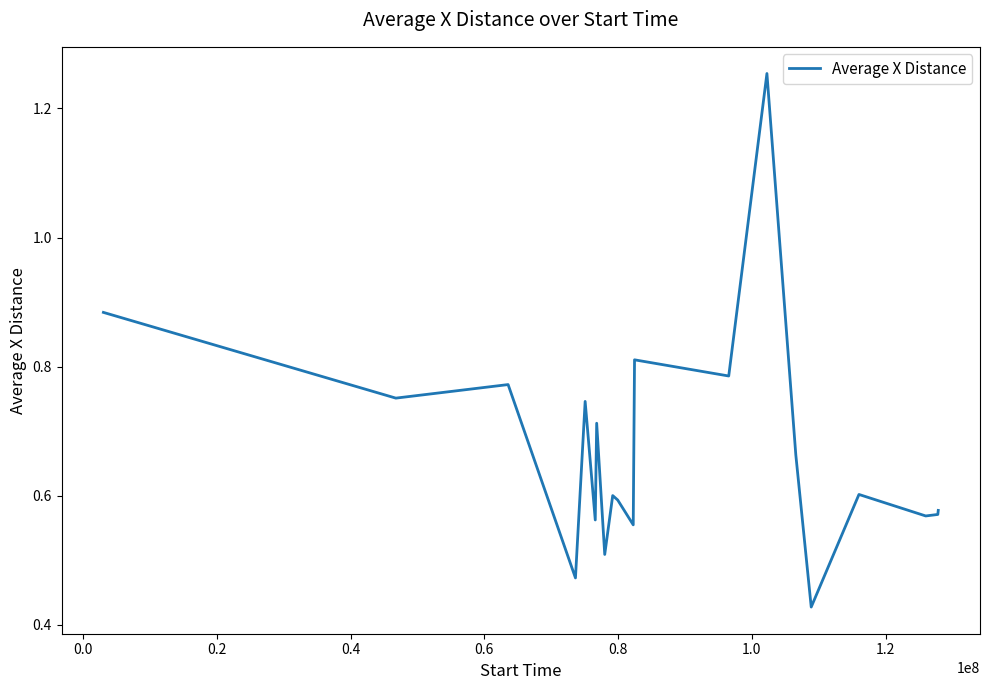

What is the minimum value shown in the chart?

0.4